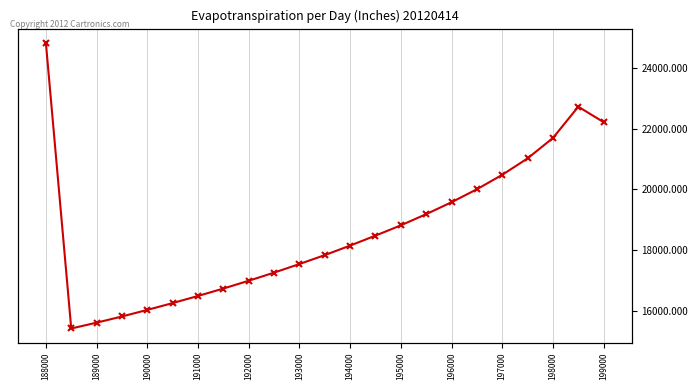

Is it true that the value at 195000 is 4982.3?

False